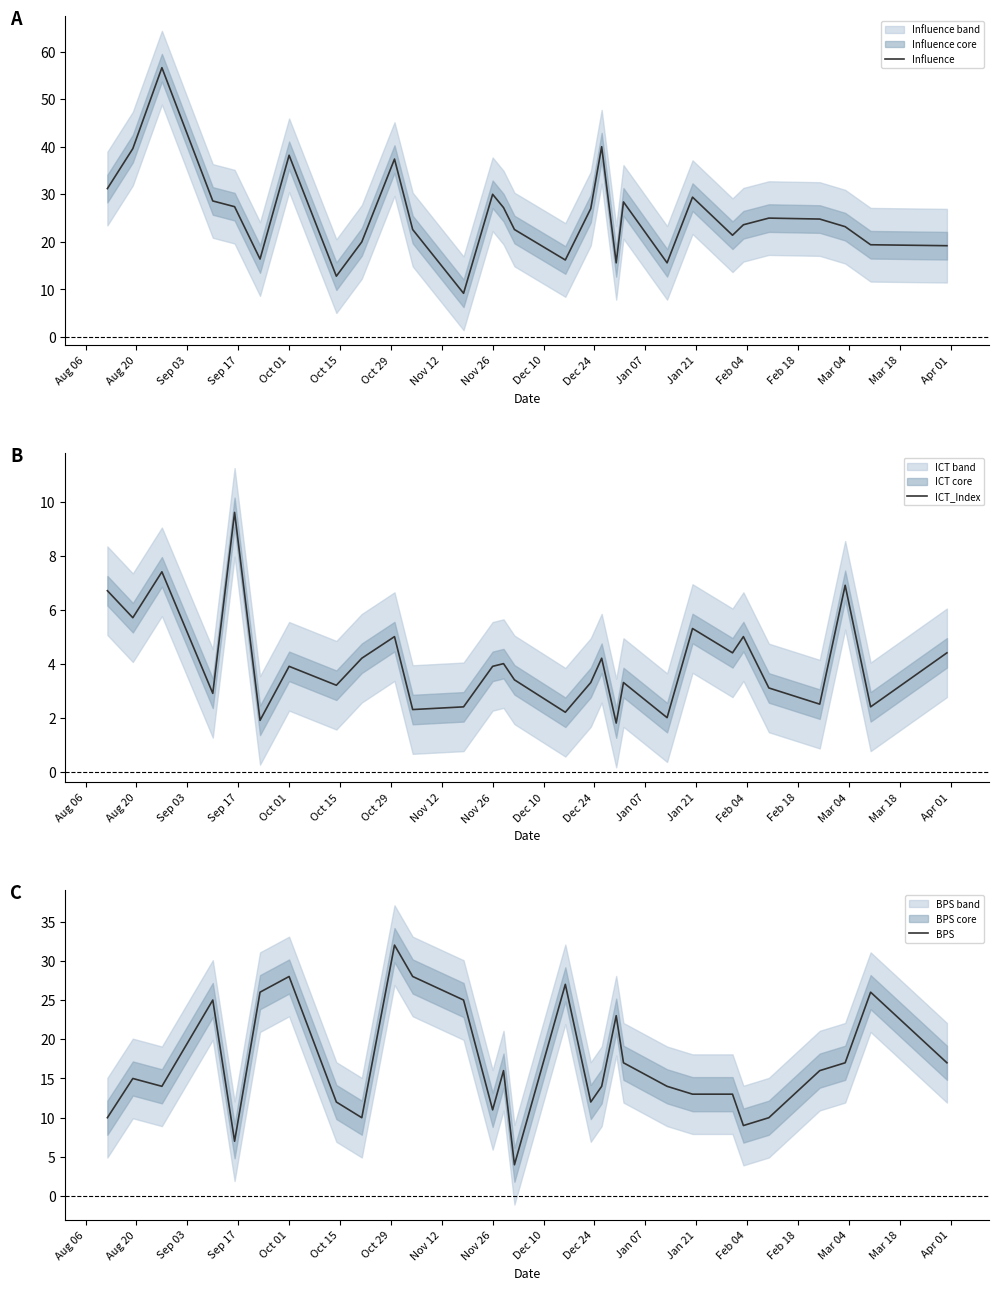

How many series are shown in this chart?

3